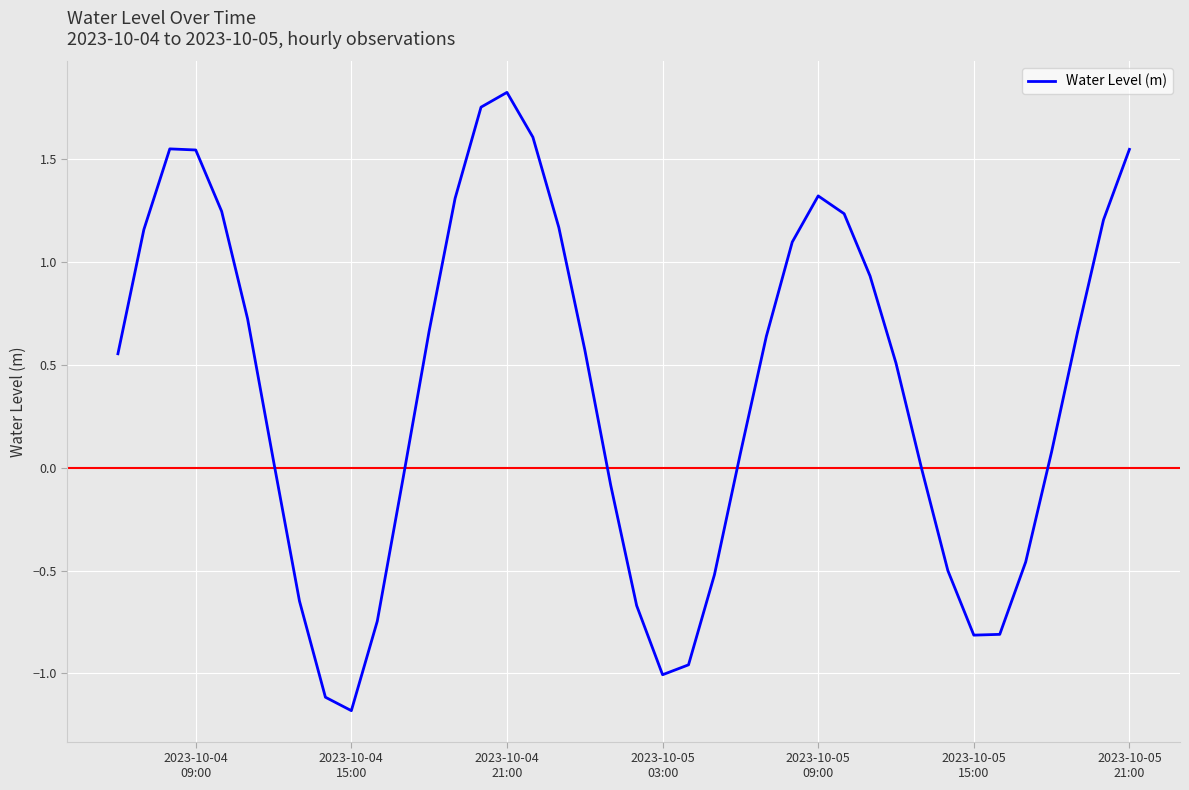

What is the difference between the maximum and minimum values?

3.0